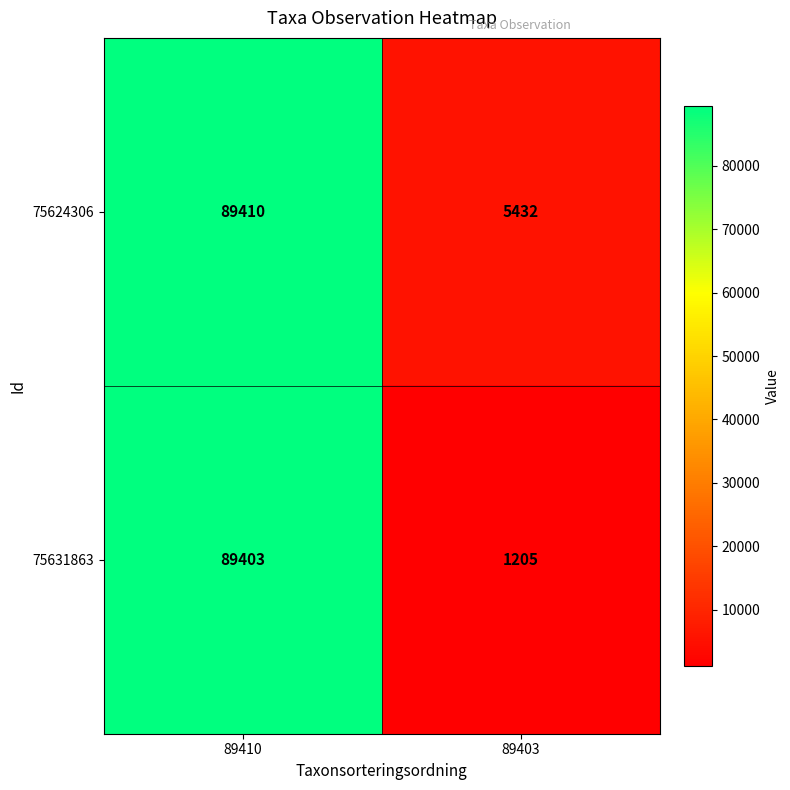

List the series in order of their peak value, lowest first.

75631863, 75624306